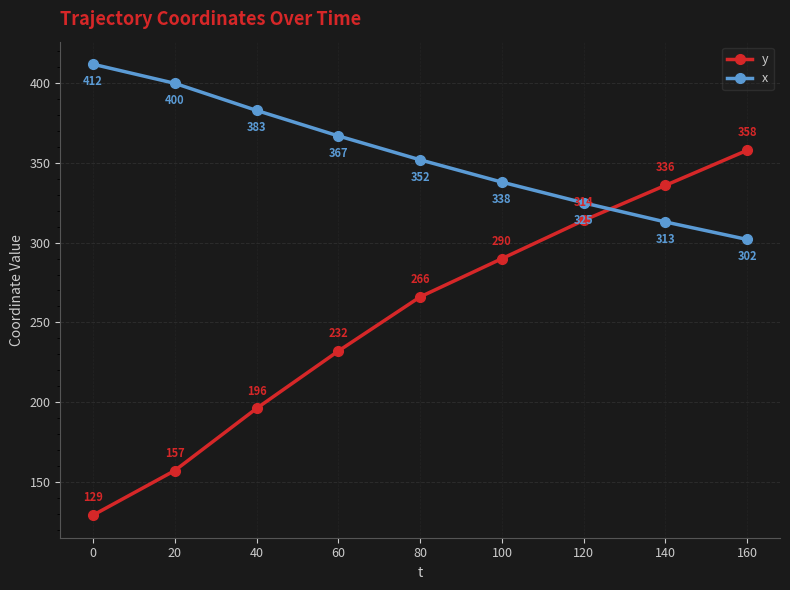

Does the chart display data point markers on the line(s)?

Yes